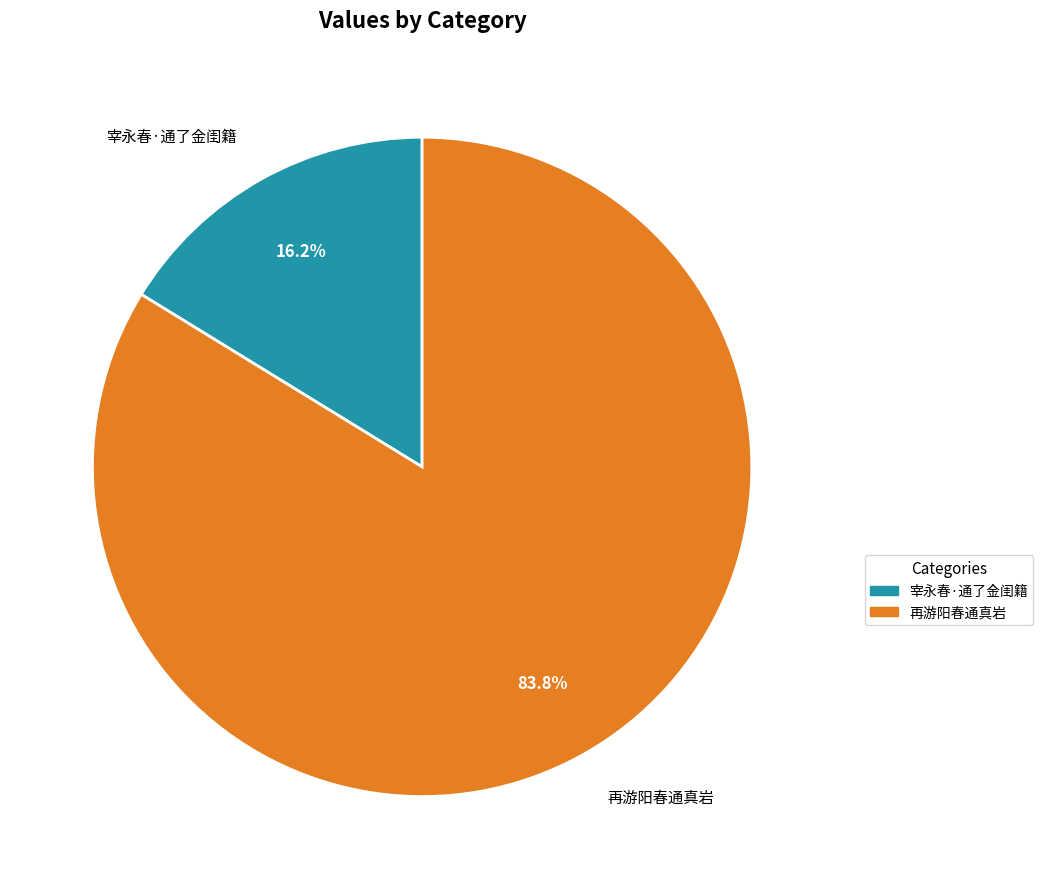

To the nearest percent, what is the combined percentage of 宰永春·通了金闺籍 and 再游阳春通真岩?

100%